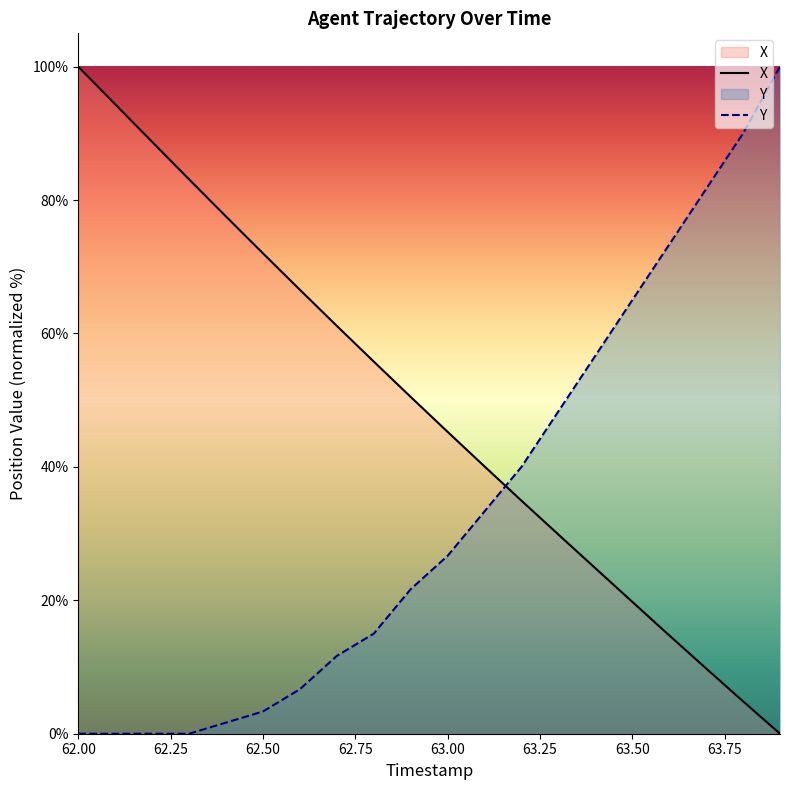

True or false: X has more than 0 points higher than both neighbors.

False